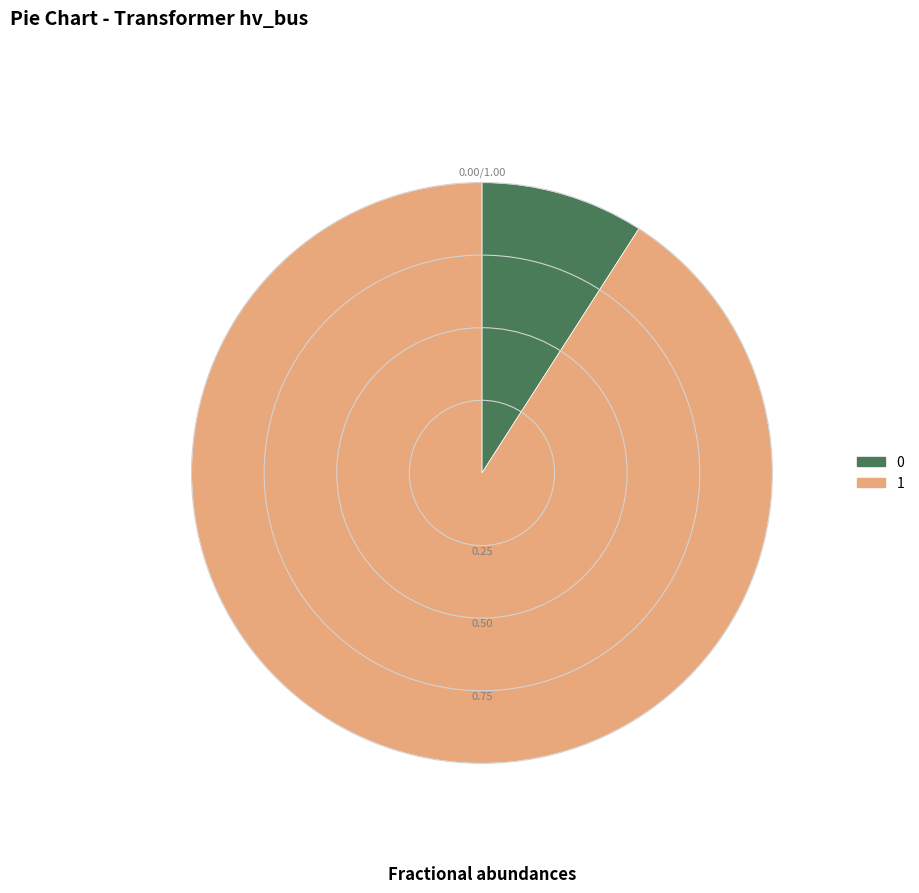

Do 1 and 0 together represent more than half of the pie?

Yes